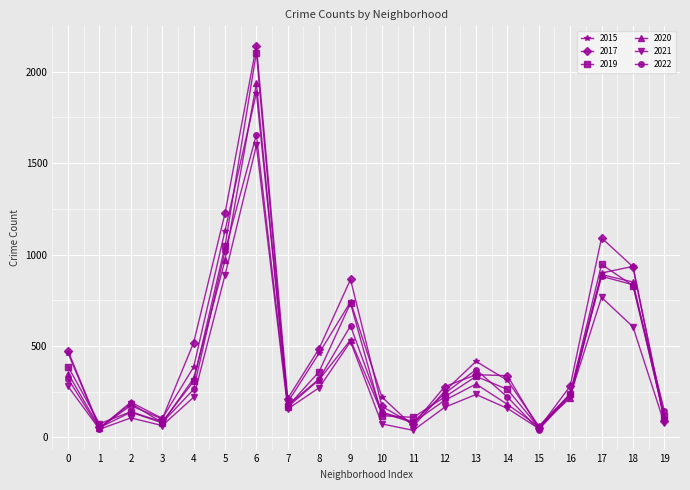

Rank the series by their maximum value, from highest to lowest.

2017, 2019, 2020, 2015, 2022, 2021